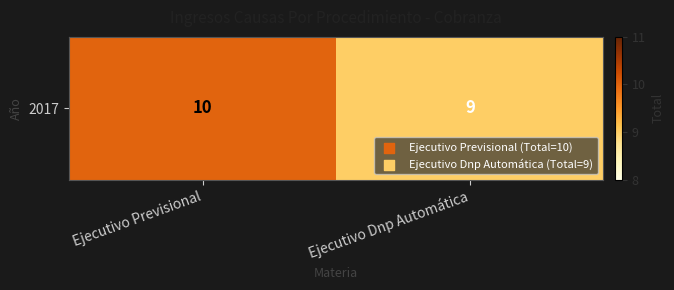

Reading left to right, list all the values displayed in this chart.

Ejecutivo Previsional=10	Ejecutivo Dnp Automática=9